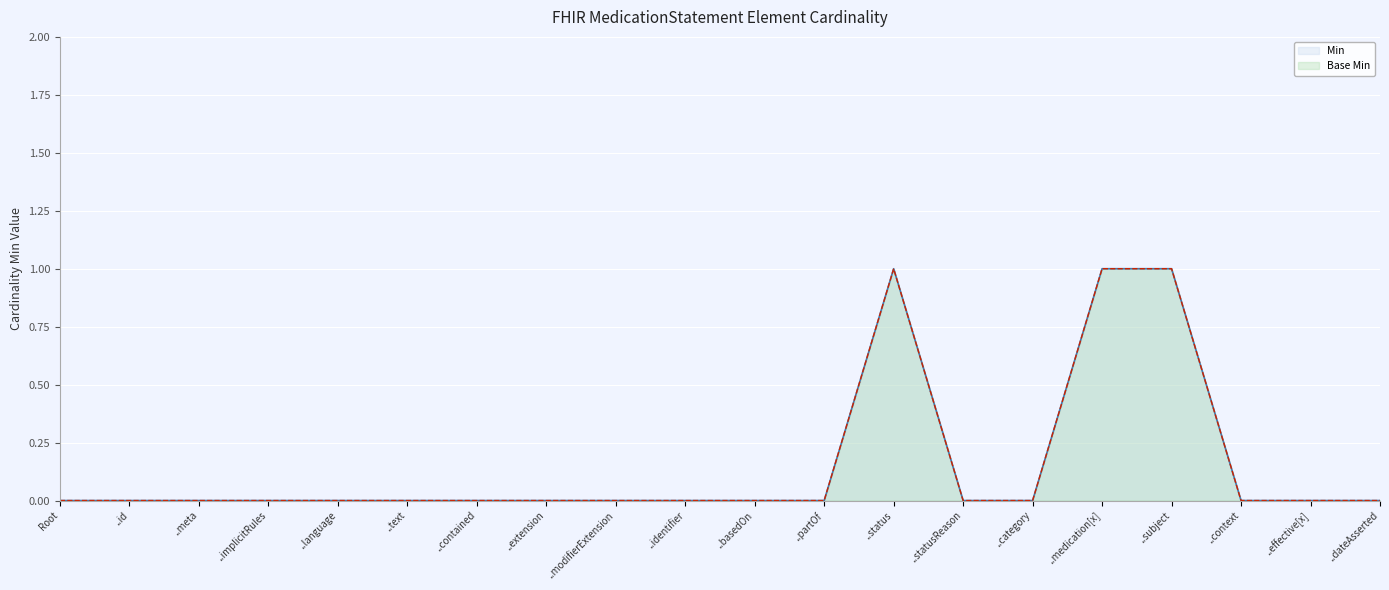

How many positive values does the Base Min series have?

3